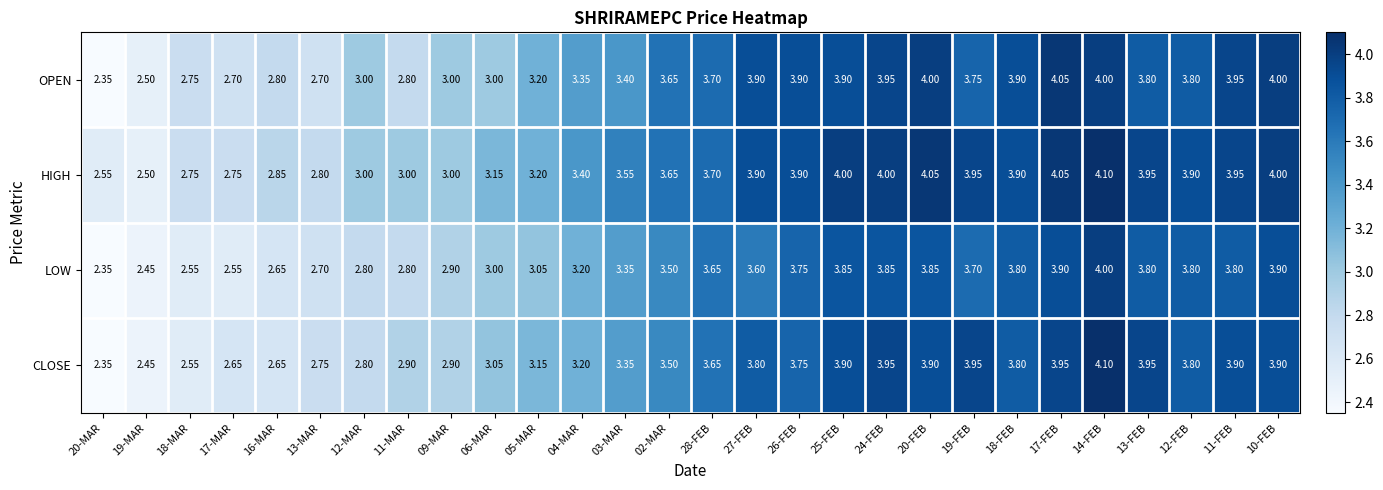

Between 26-FEB and 14-FEB, which series saw the biggest shift?

CLOSE